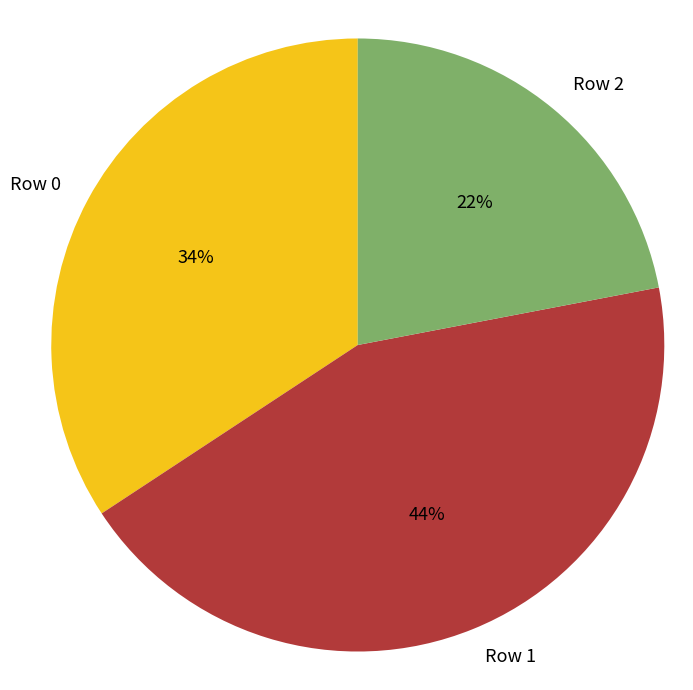

What is the largest slice in the pie chart?

Row 1